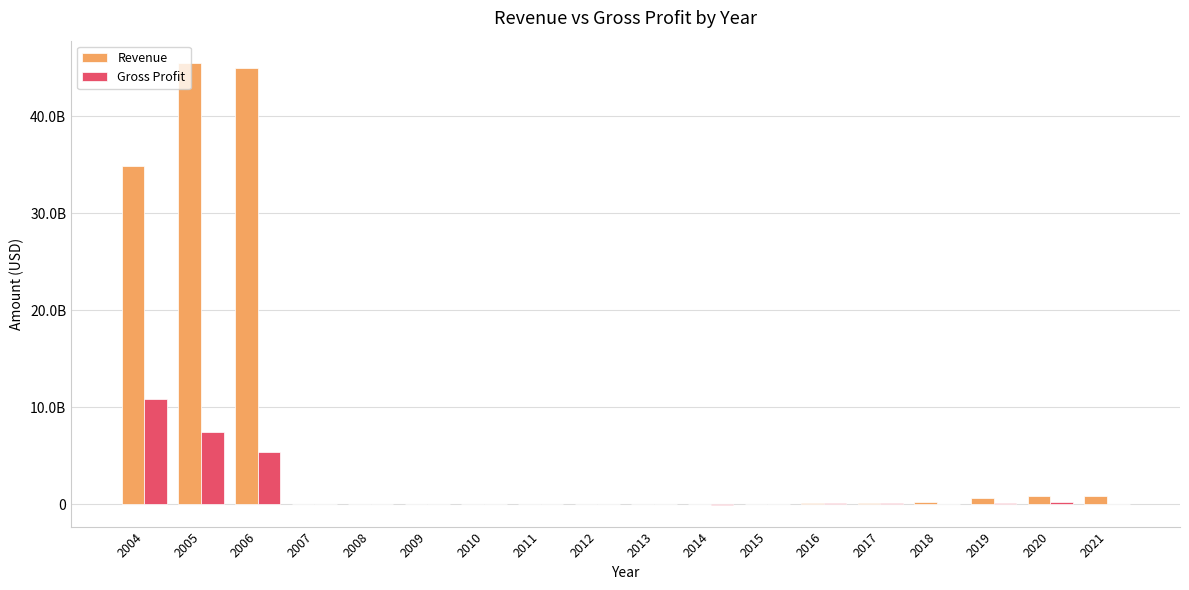

What is the total value across all series at 2008?

36252000